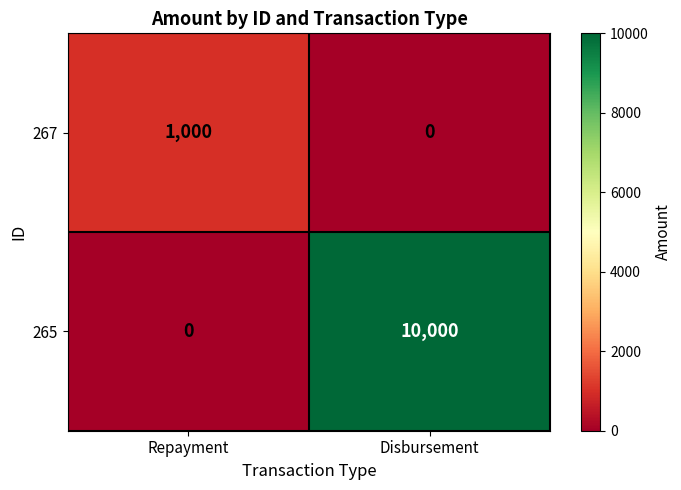

What is the difference between the highest and lowest values at Repayment?

1000